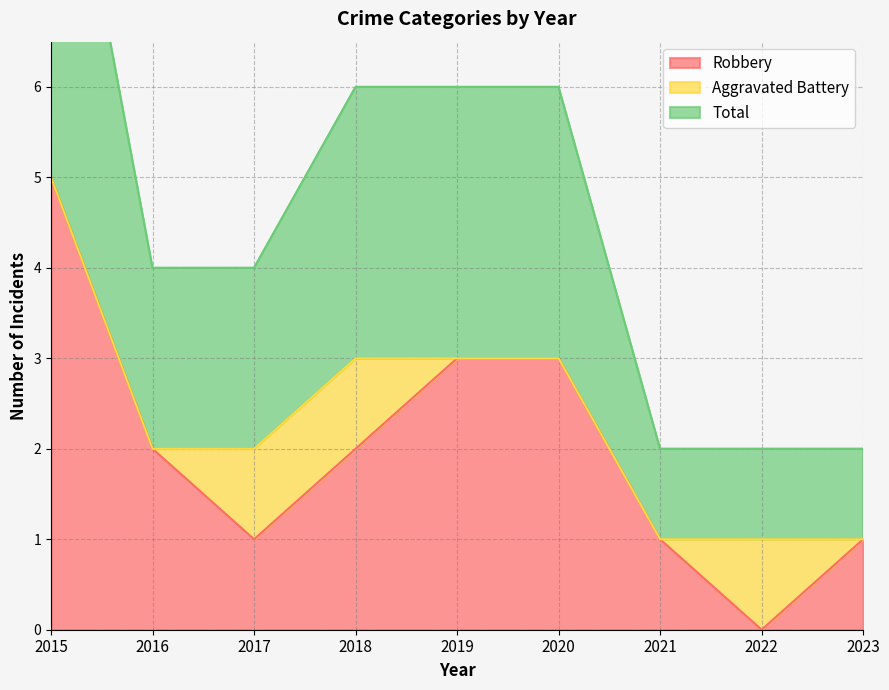

True or false: Robbery has a value of 1 at 2015.

False